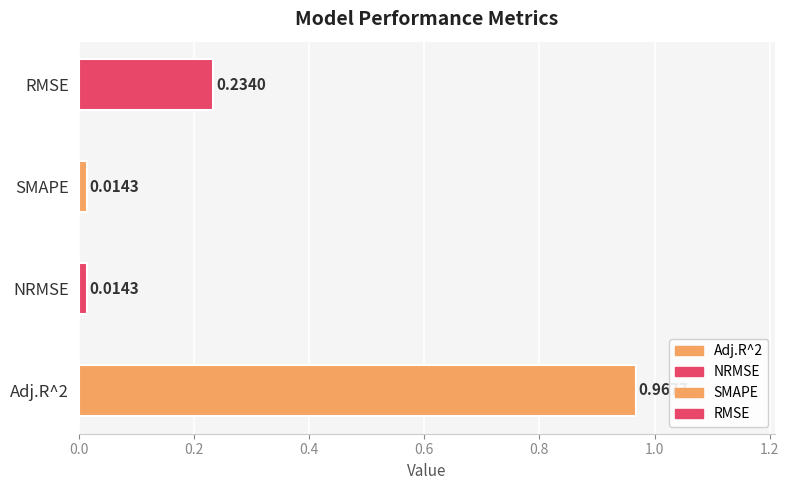

Which has a higher value, NRMSE or RMSE?

RMSE